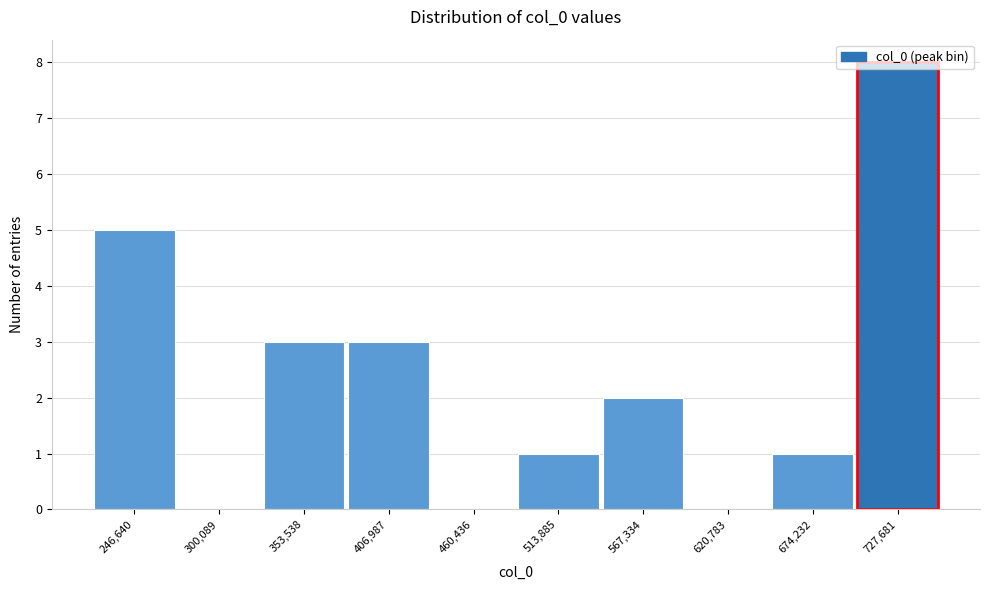

What is the approximate value at 246,640?

5